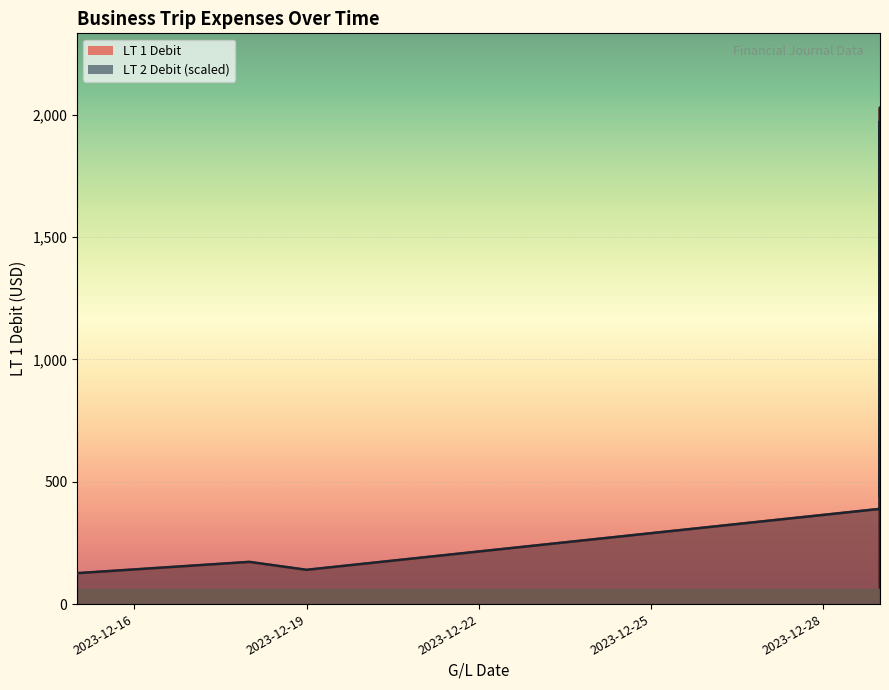

What is the average value of the LT 1 Debit series?

892.3